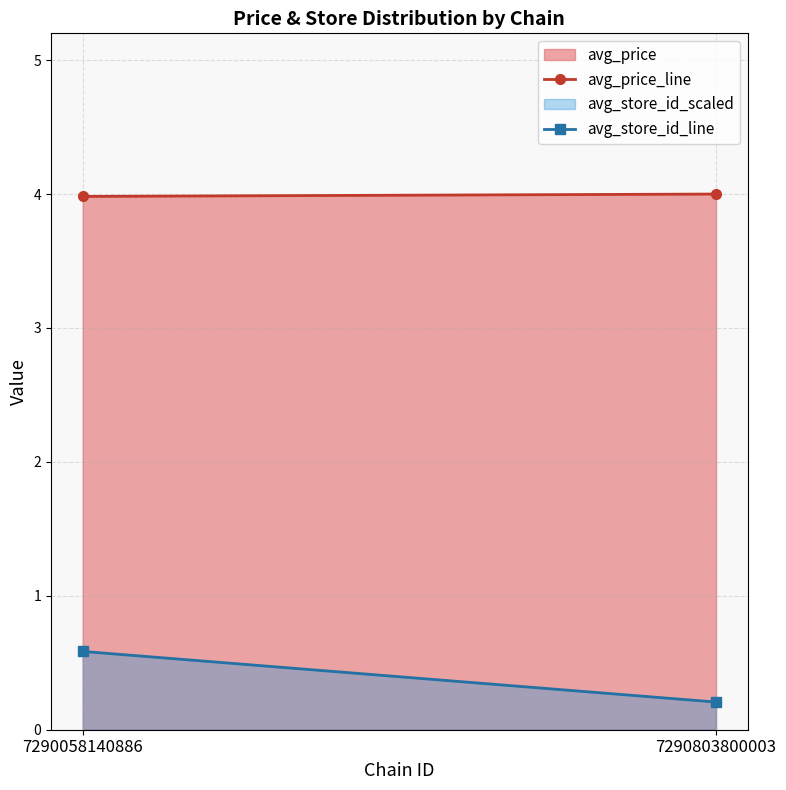

What is the sum of the avg_price_line values at 7290058140886 and 7290803800003?

8.0